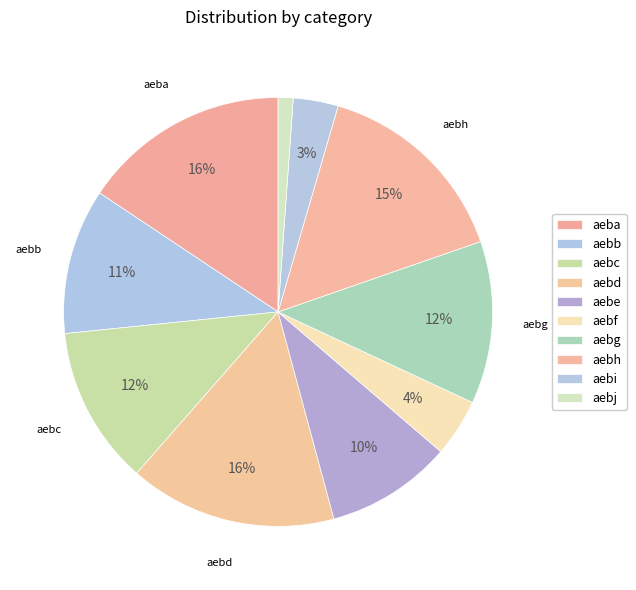

Which category has the biggest portion of the pie?

aeba